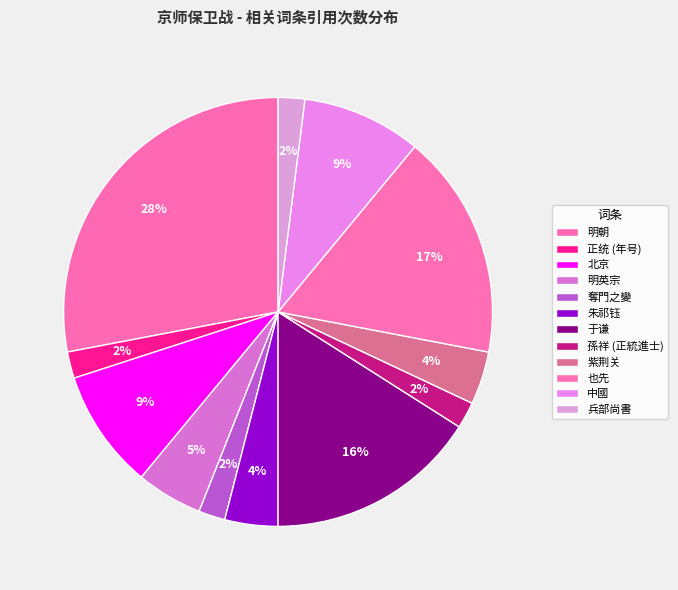

What is the ratio of the value at 也先 to the value at 中國?

1.9